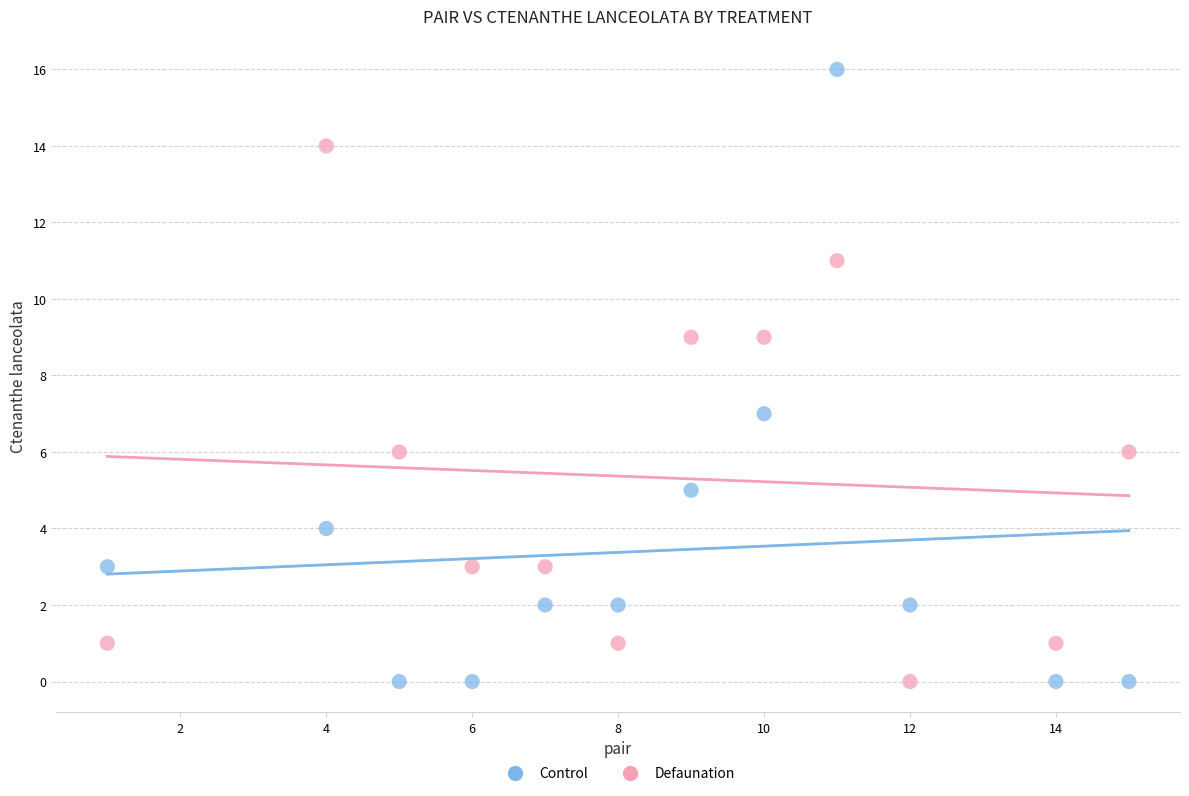

Which series contains the highest Y value?

Control